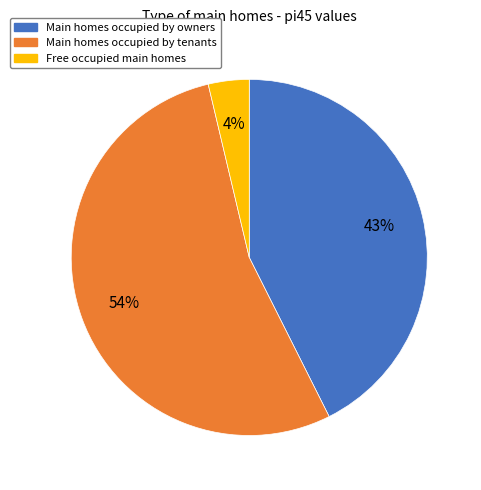

To the nearest percent, what is the average slice percentage?

33%